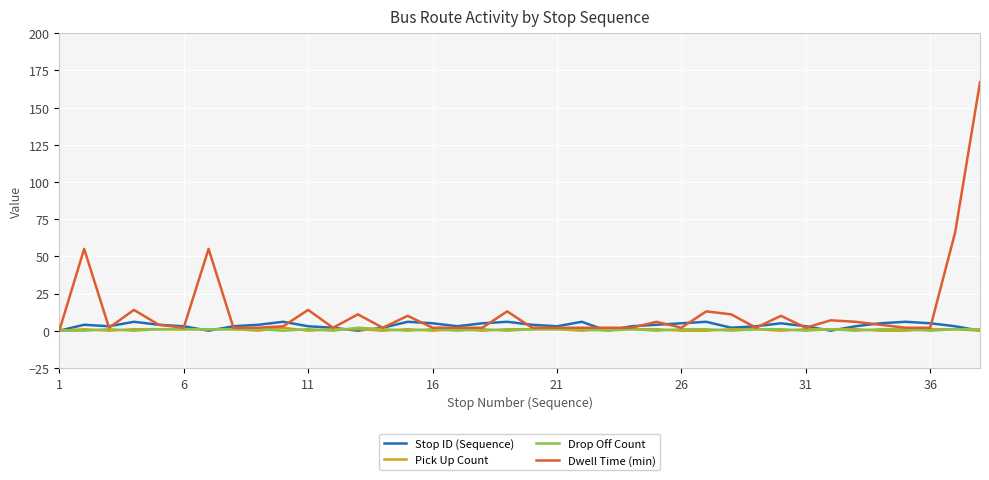

What is the average value of the Pick Up Count series?

1